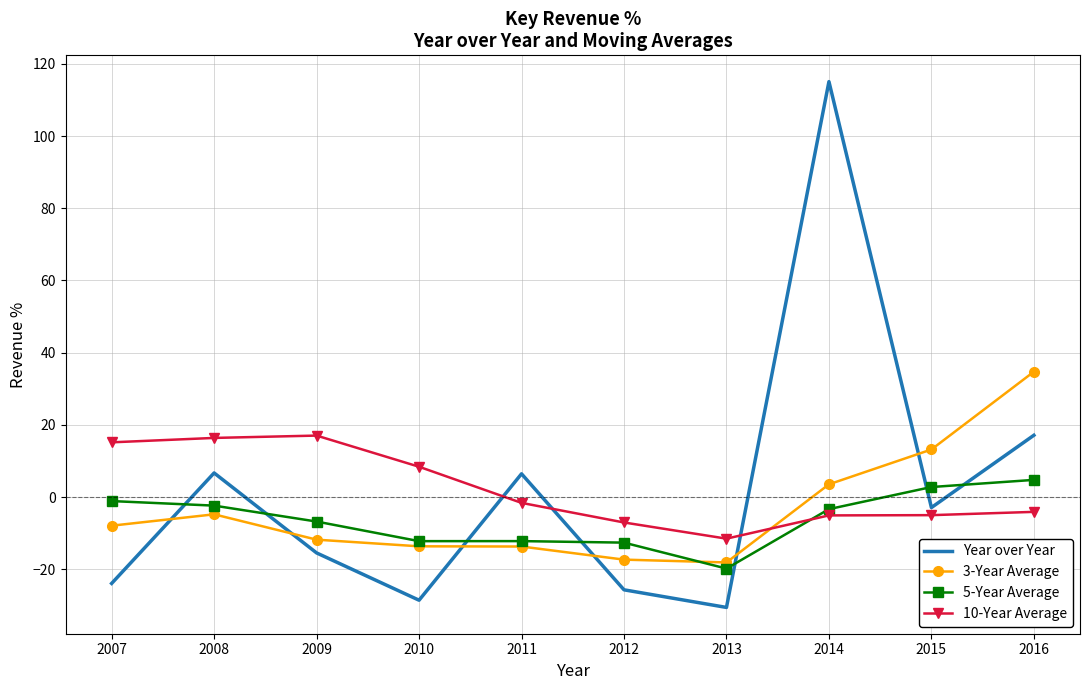

Between which two adjacent categories do 3-Year Average and 5-Year Average first intersect?

2012 and 2013